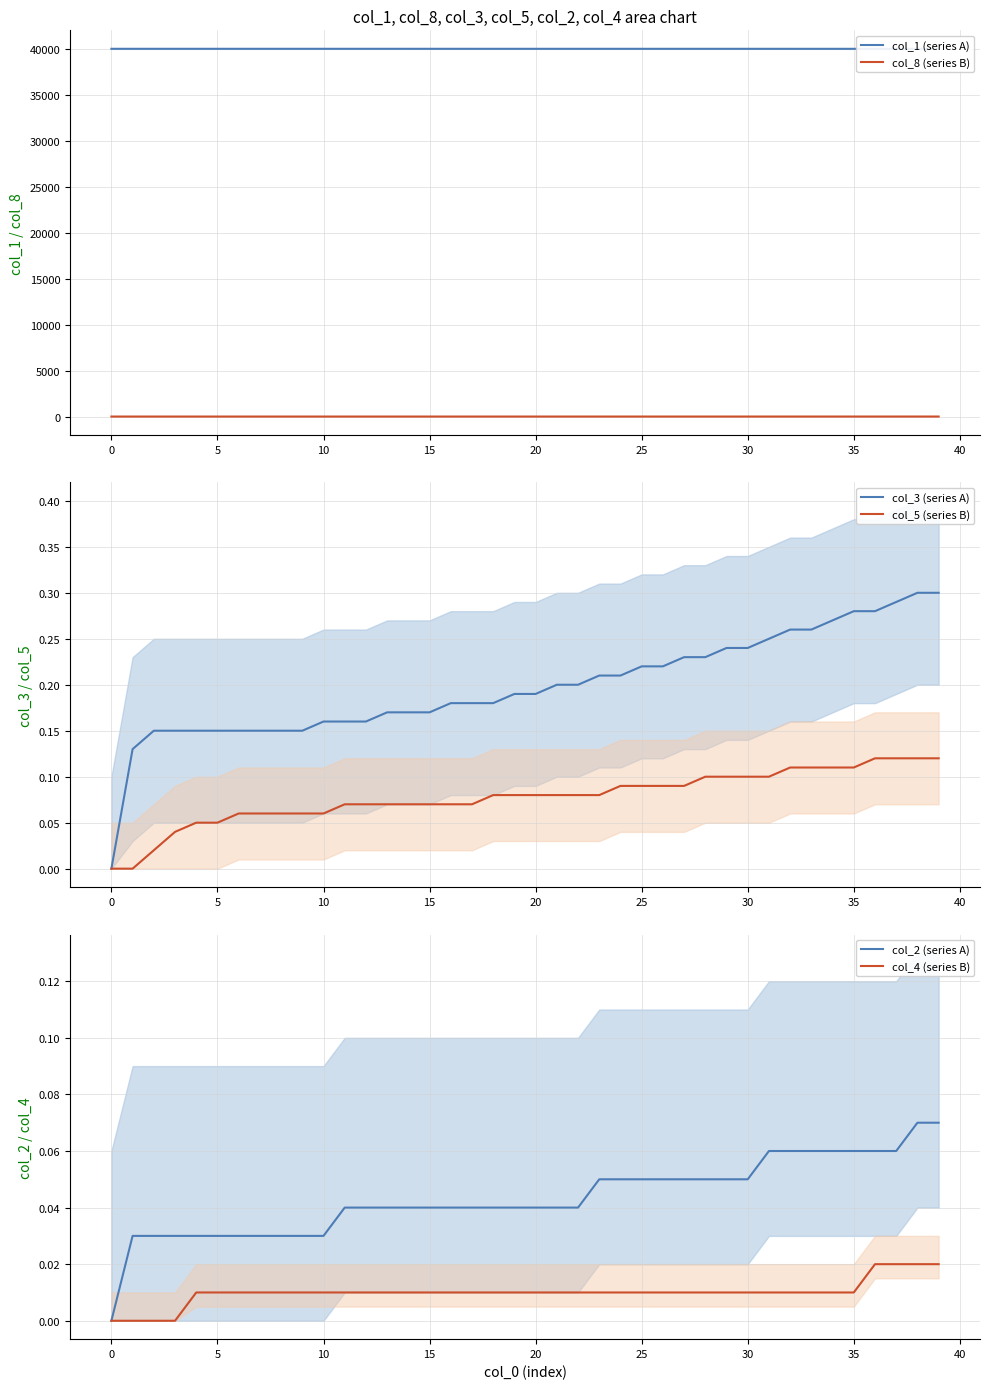

The col_5 (series B) series shows 0.0 at 20. True or false?

False